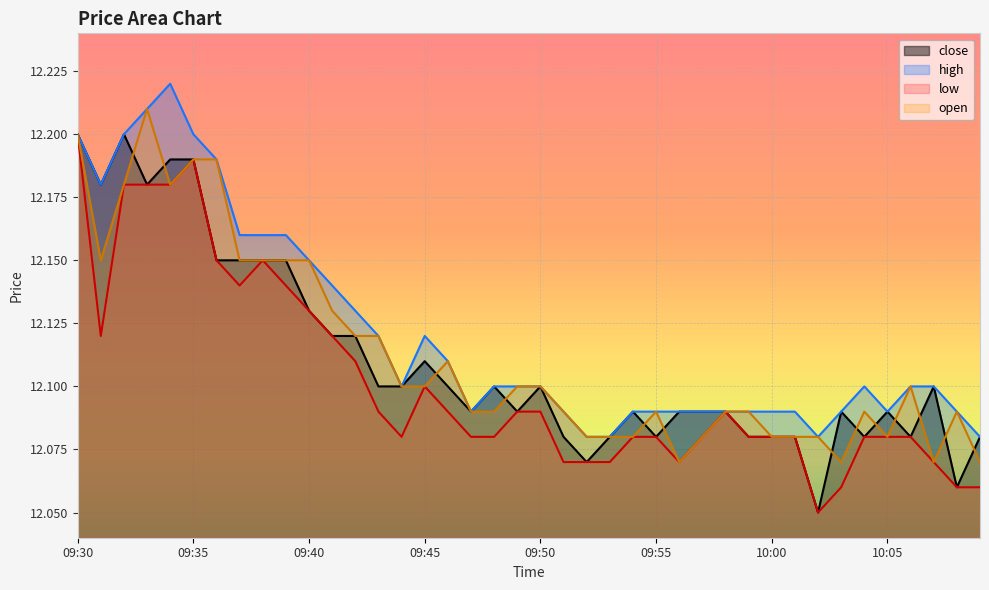

Which series has the widest spread of values?

close